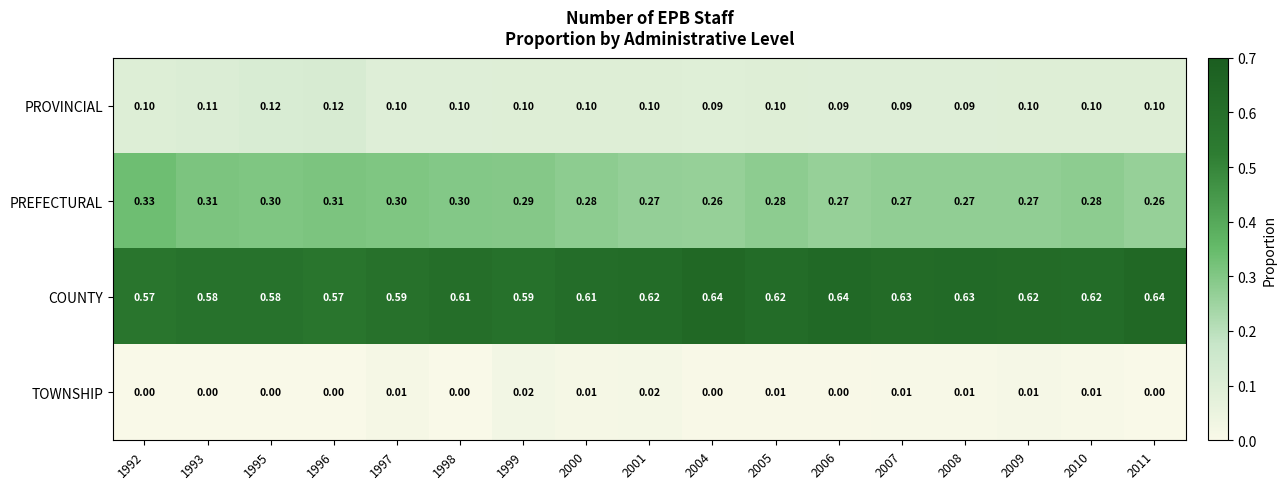

Rank the series by their maximum value, from lowest to highest.

TOWNSHIP, PROVINCIAL, PREFECTURAL, COUNTY